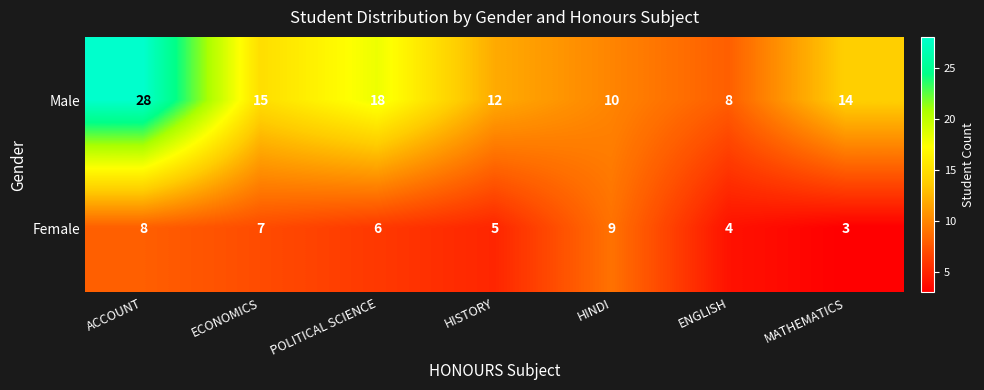

How many Male values are between 10 and 18?

5